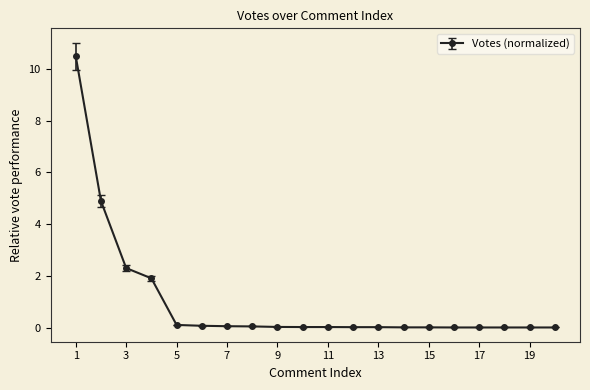

What is the average value?

1.0